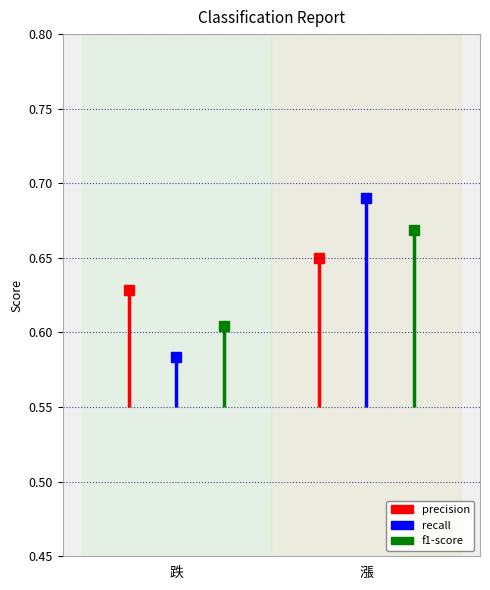

How many categories are shown in the chart?

2